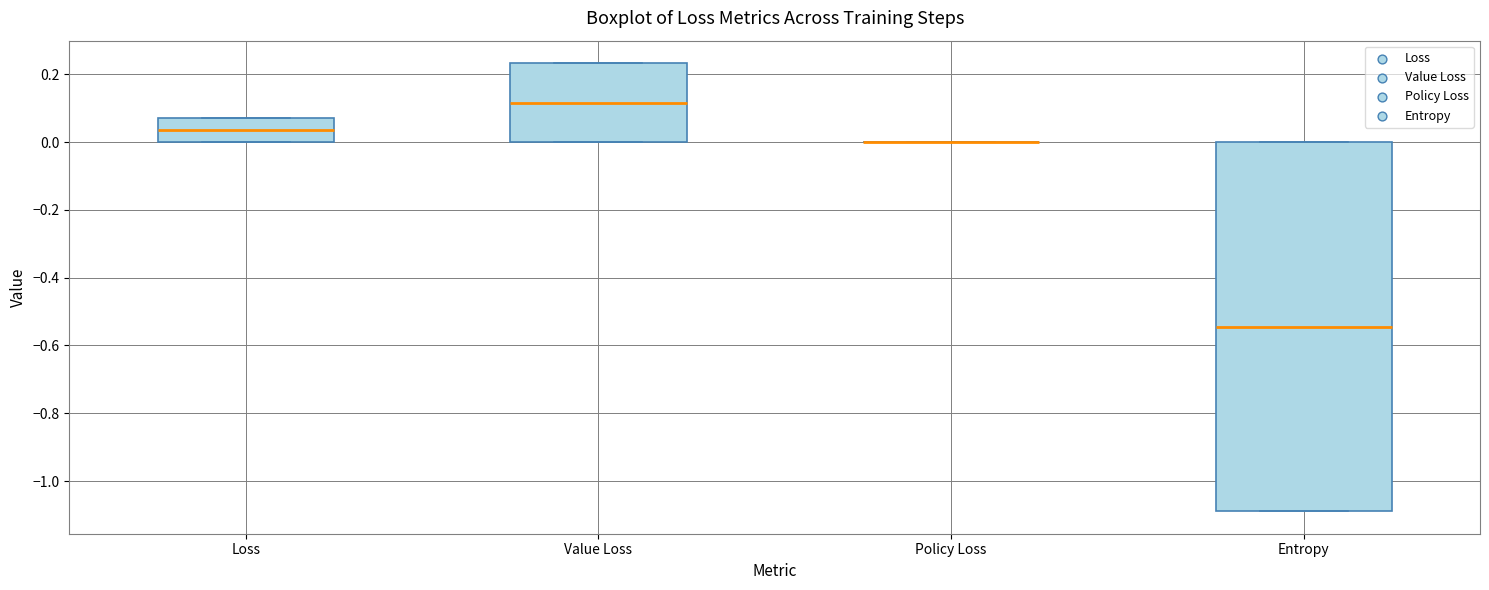

Reading left to right, transcribe this box plot: for each box, give where its median line is, the range the box spans, and where its two whiskers end, as read against the y-axis. The values are not printed on the chart, so give them approximately, as read against the axis.

Loss: median 0.04, box 0.00 to 0.08, whiskers 0.00 to 0.08
Value Loss: median 0.12, box 0.00 to 0.24, whiskers 0.00 to 0.24
Policy Loss: box collapsed to a line at 0.00, whiskers 0.00 to 0.00
Entropy: median -0.54, box -1.08 to 0.00, whiskers -1.08 to 0.00